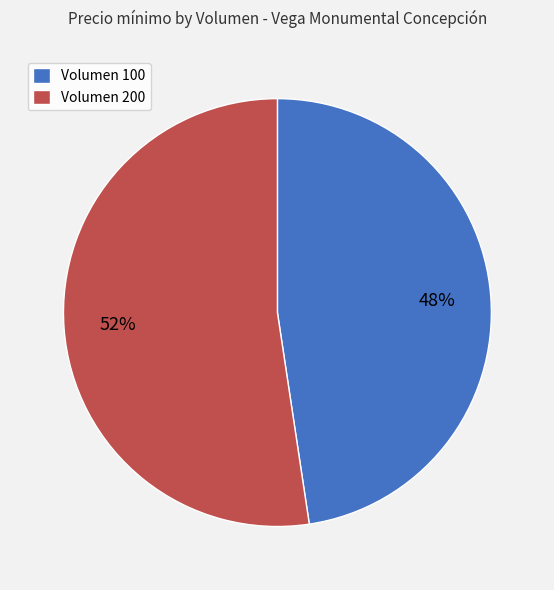

Do Volumen 200 and Volumen 100 together represent more than half of the pie?

Yes